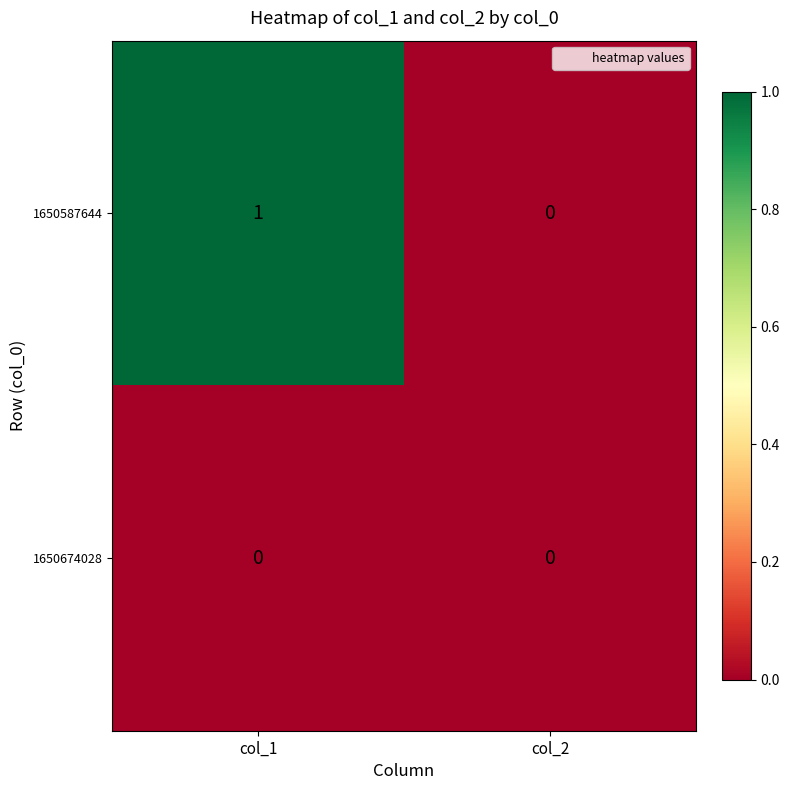

Which series has the largest total across all categories?

1650587644